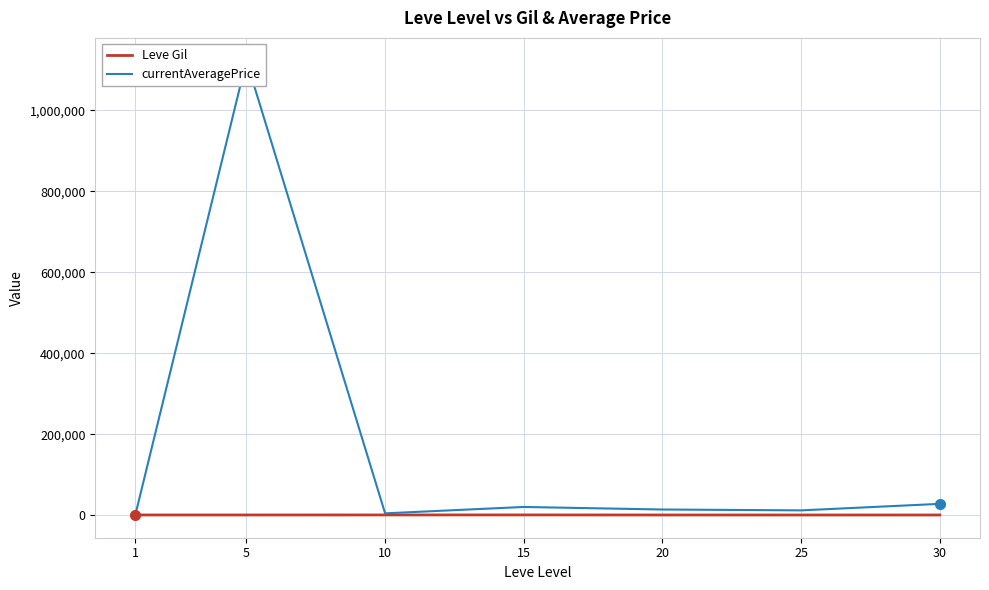

What is the value of the currentAveragePrice point at the 4th from the left?

20293.5